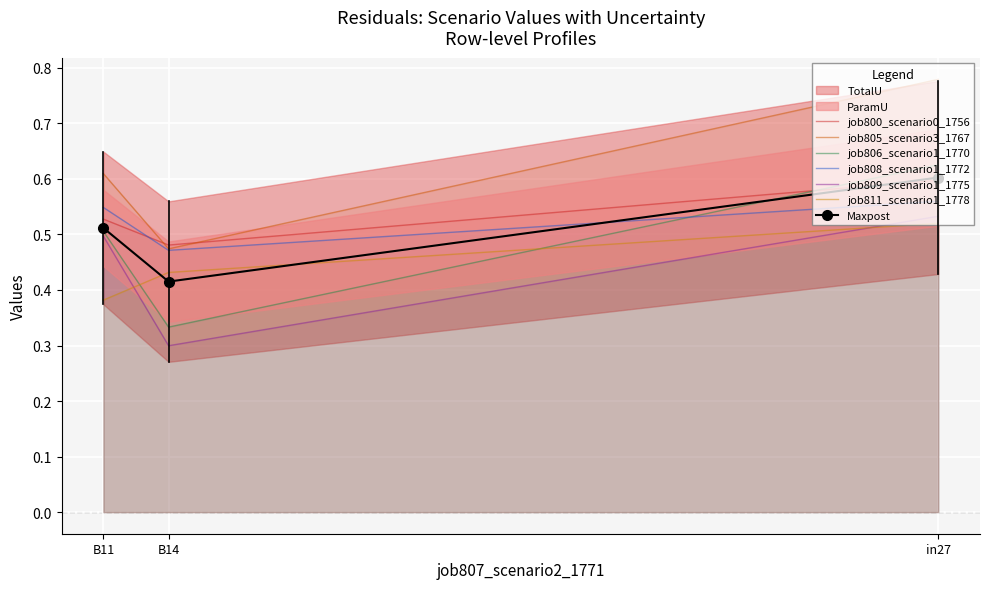

How many lines are shown in the chart?

6